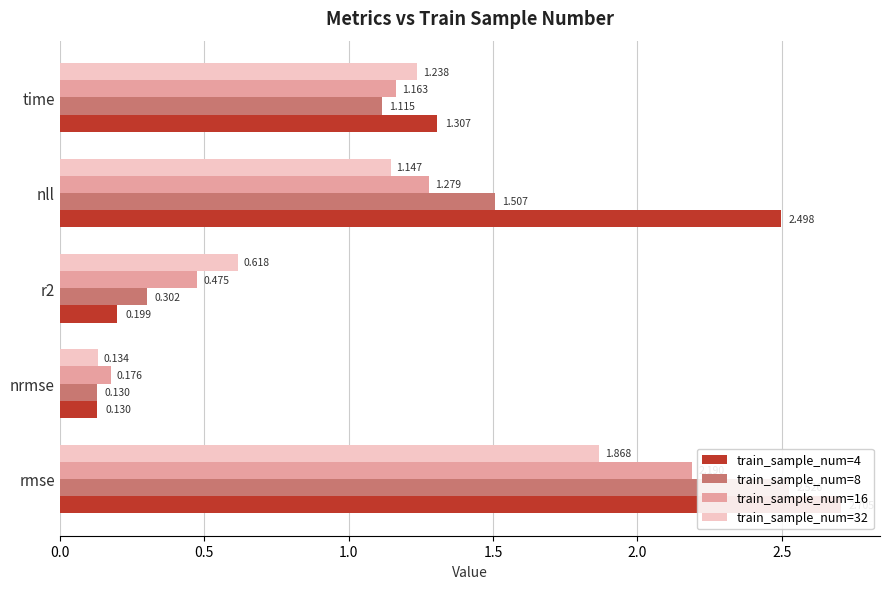

List the series in order of their overall mean, lowest first.

train_sample_num=32, train_sample_num=16, train_sample_num=8, train_sample_num=4